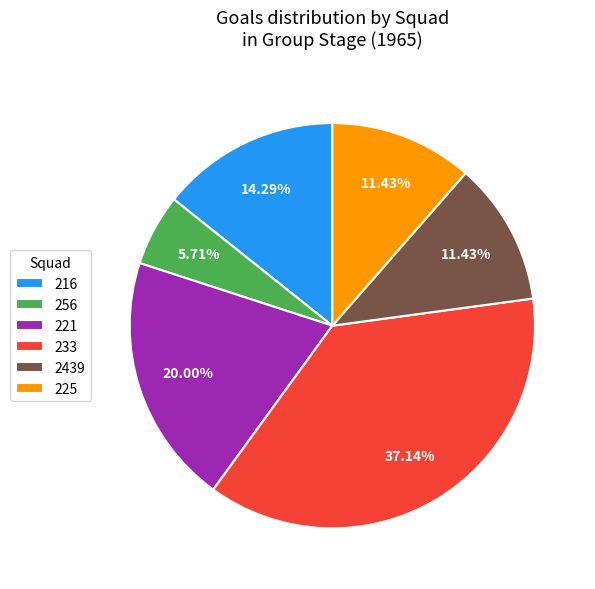

Between 221 and 225, which is larger?

221